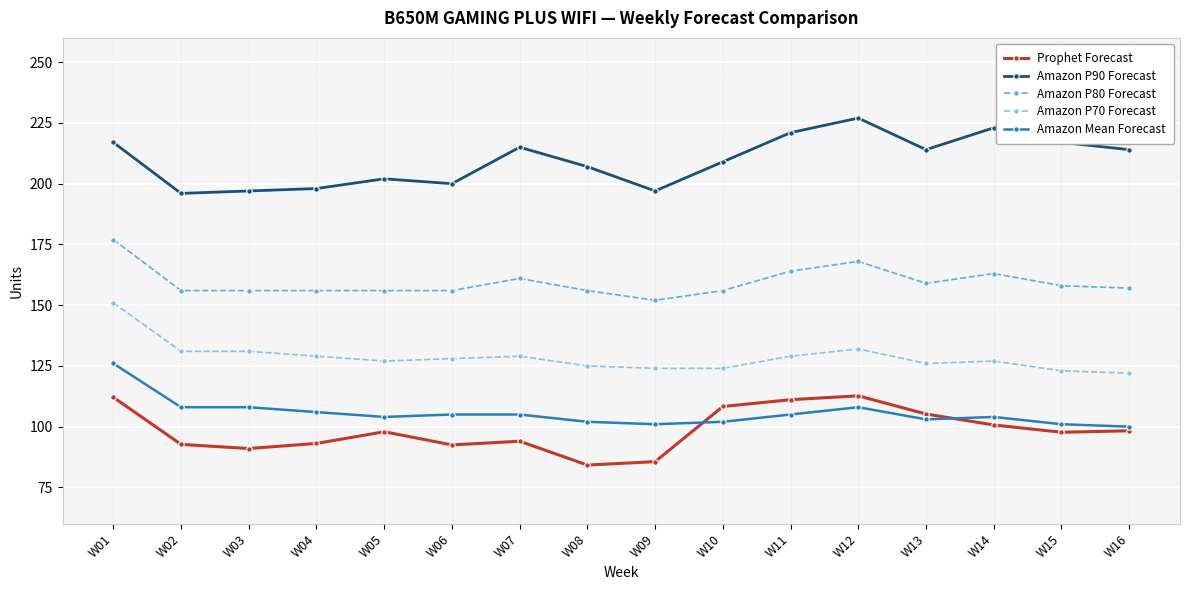

True or false: Amazon P90 Forecast has more than 0 interior local peaks.

True